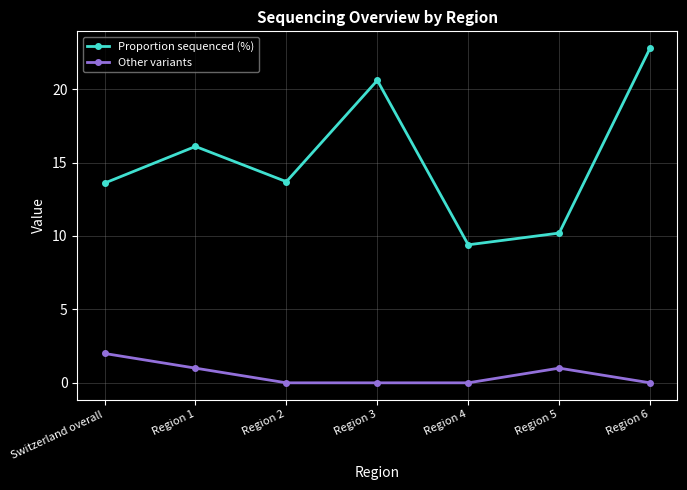

What is the difference between the maximum and minimum values in the Proportion sequenced (%) series?

13.4